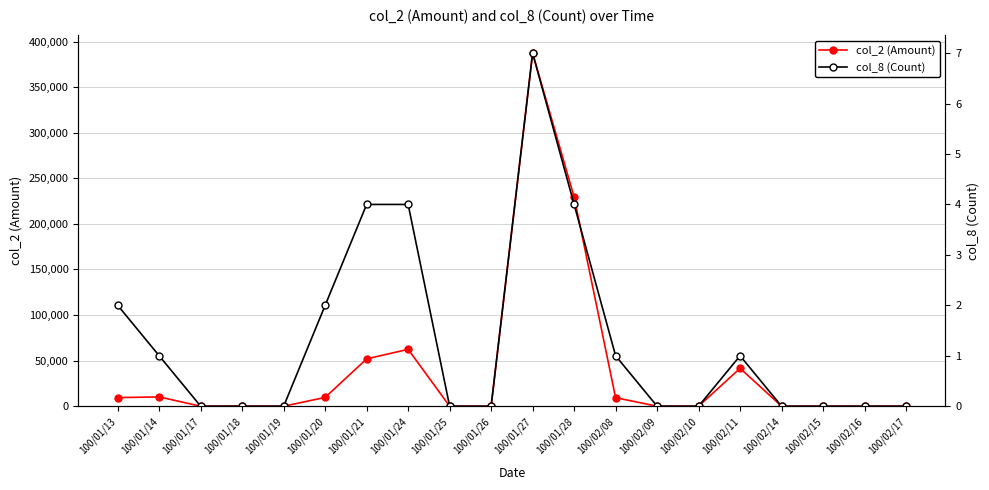

Which series has the widest spread of values?

col_2 (Amount)